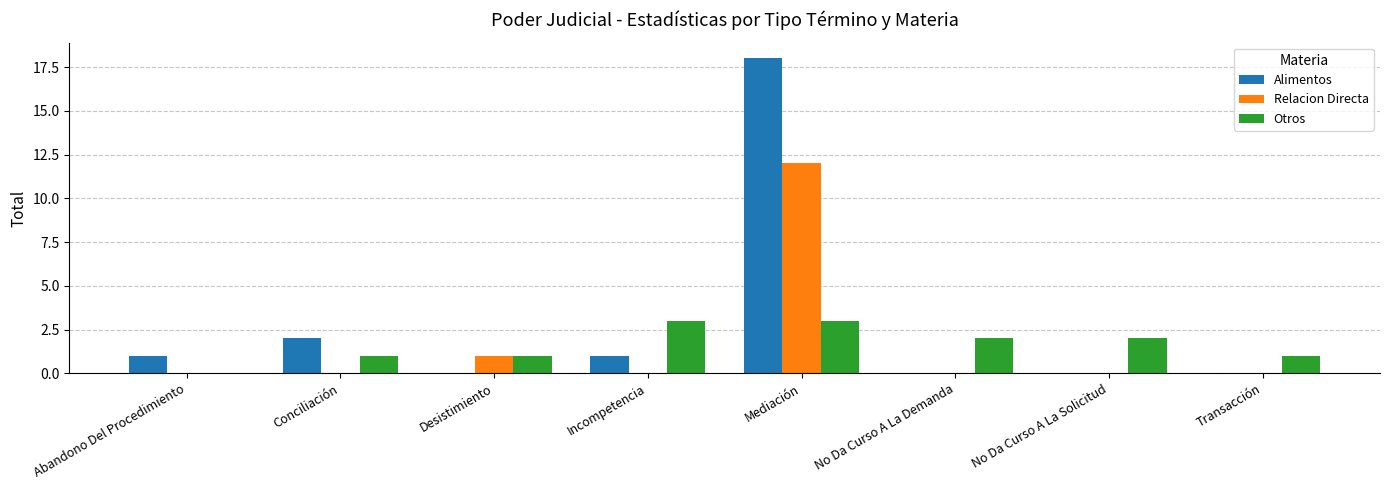

What is the sum of the Otros values at Incompetencia and Mediación?

6